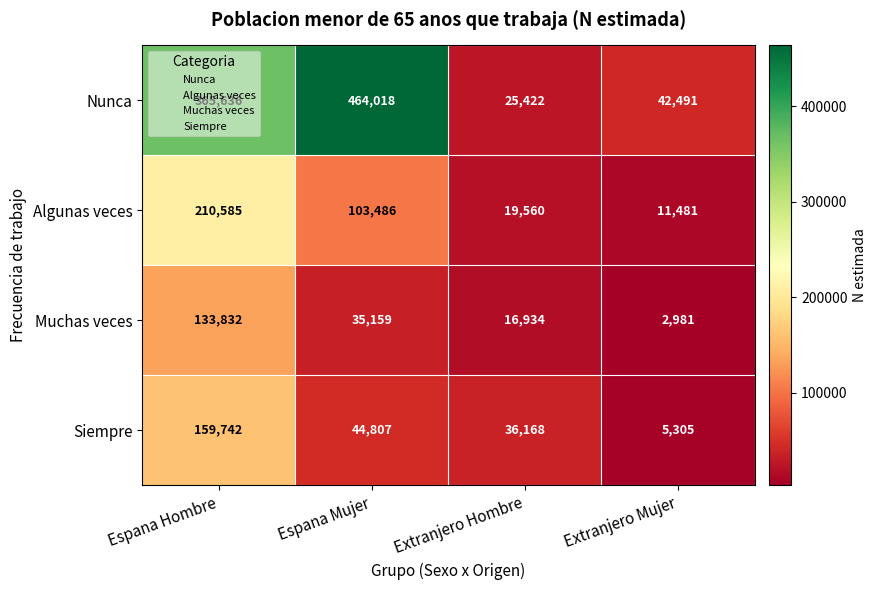

How many data points does each series have?

4